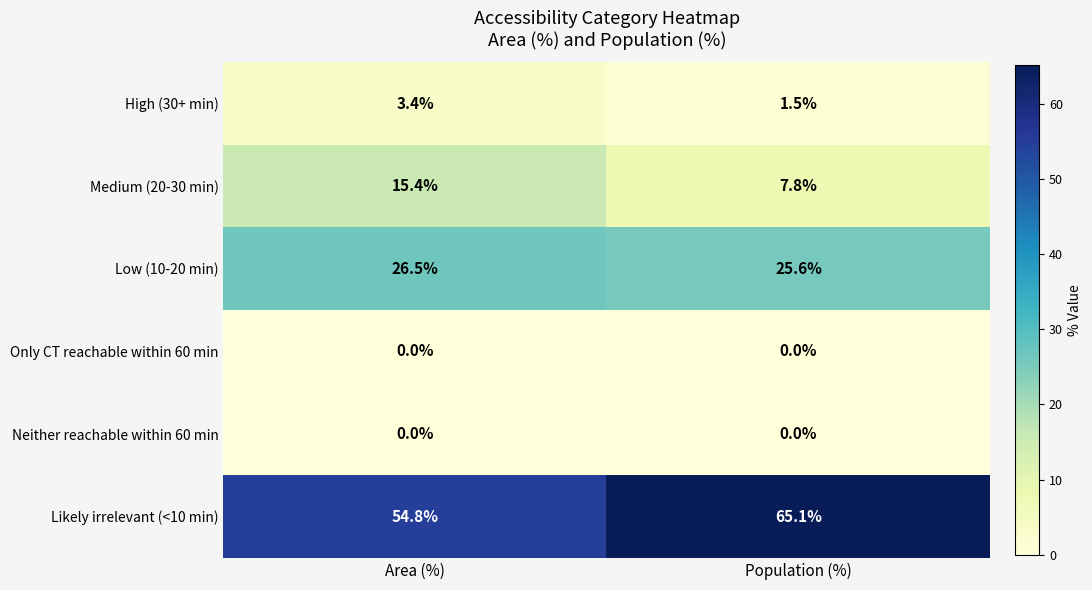

Rank the categories by High (30+ min) value from highest to lowest.

Area (%), Population (%)